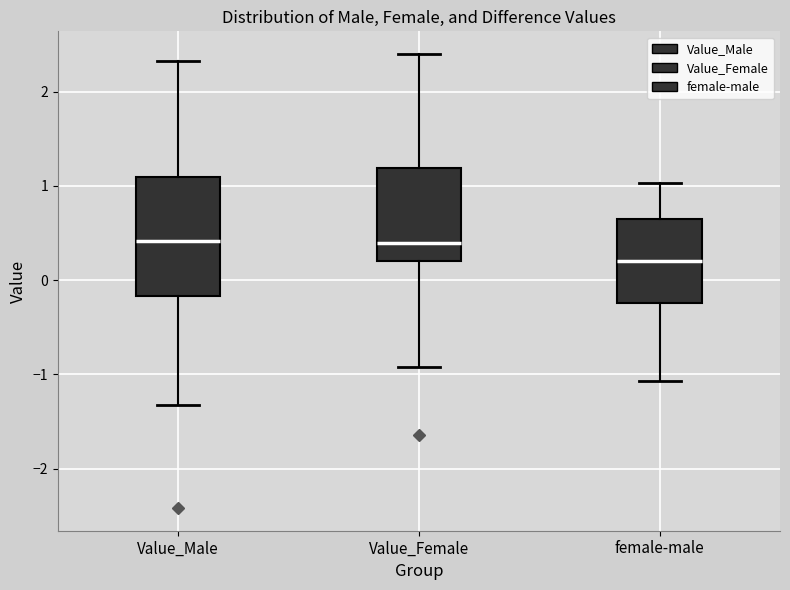

Reading left to right, read every box against the y-axis: the position of its median line, the range the box covers, and the ends of its whiskers. The values are not printed on the chart, so give them approximately, as read against the axis.

Value_Male: median 0.4, box -0.2 to 1.1, whiskers -1.3 to 2.3
Value_Female: median 0.4, box 0.2 to 1.2, whiskers -0.9 to 2.4
female-male: median 0.2, box -0.2 to 0.6, whiskers -1.1 to 1.0